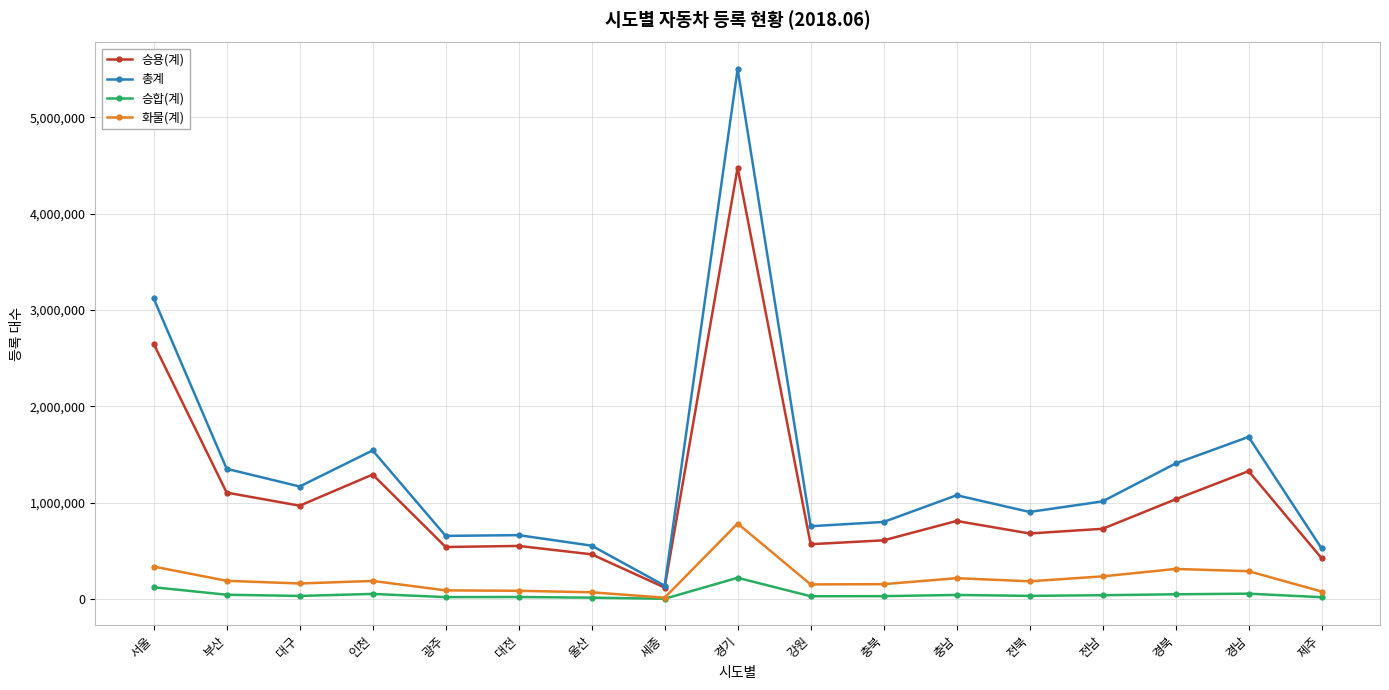

True or false: 화물(계) and 총계 intersect in this chart.

False